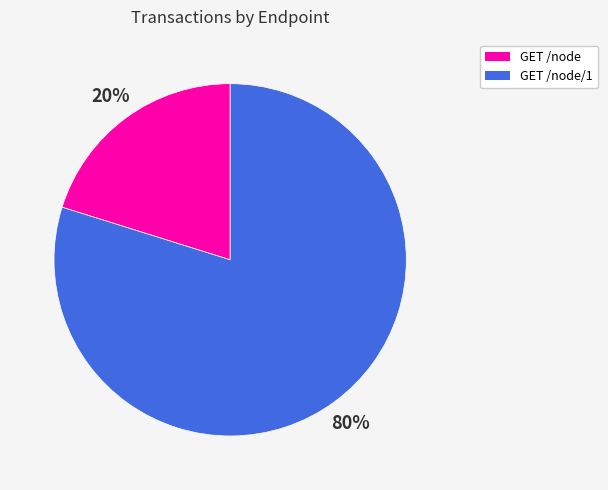

Count the number of slices in the pie.

2